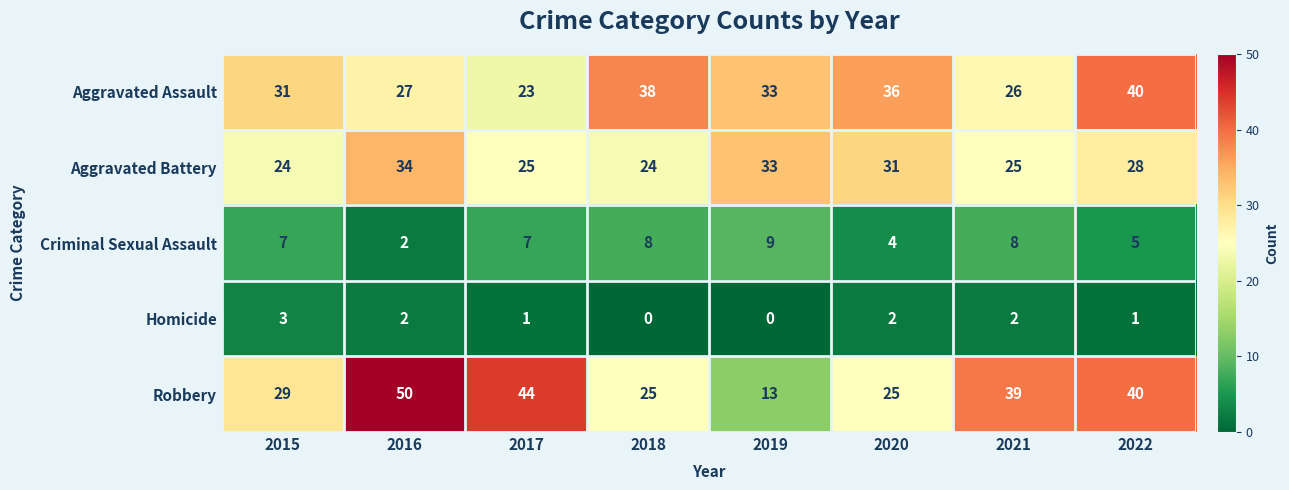

What is the difference between the maximum and minimum values in the Criminal Sexual Assault series?

7